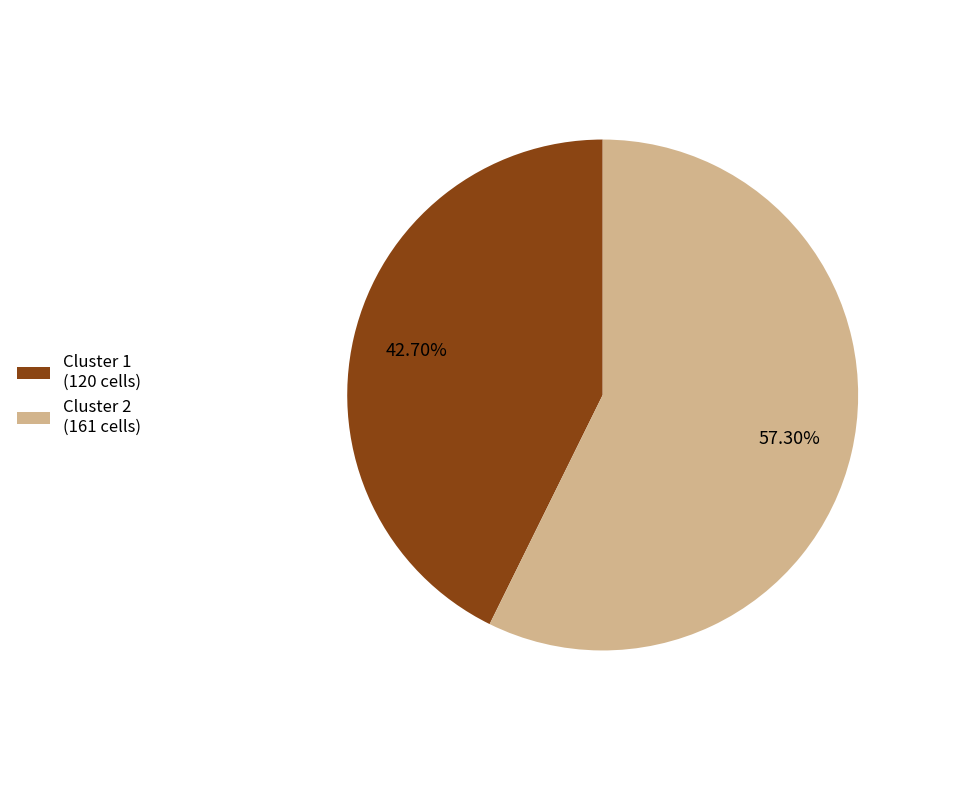

Does Cluster 1 represent more than half of the total?

No